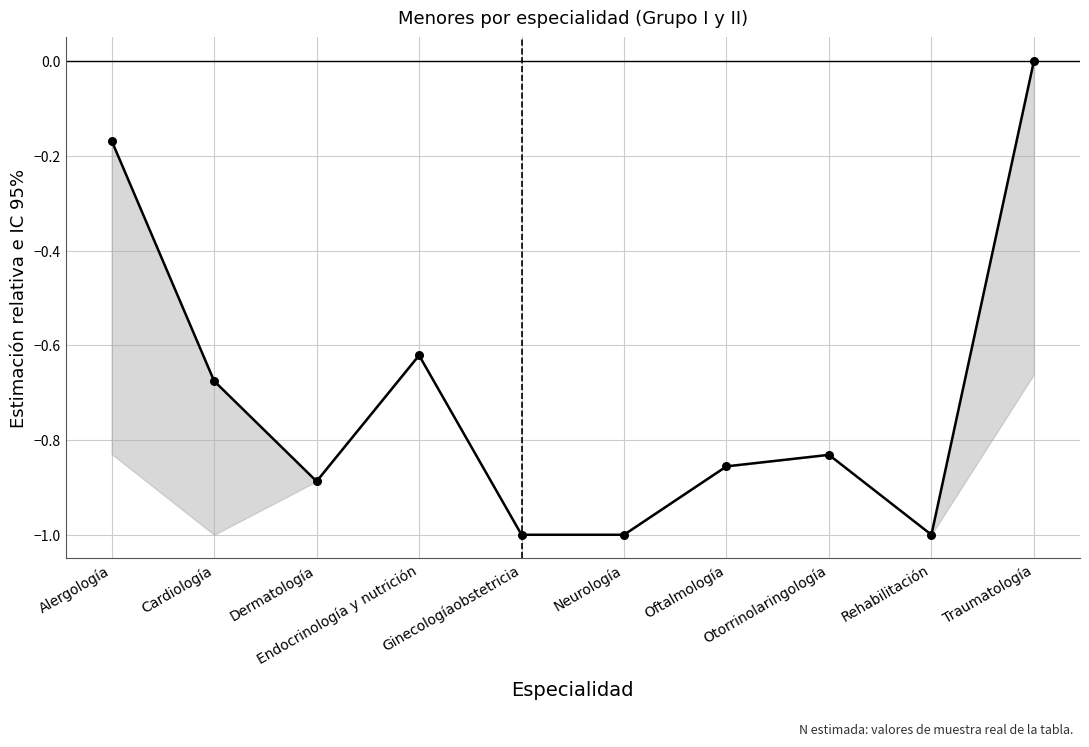

What is the label of the 3rd point from the right?

Otorrinolaringología